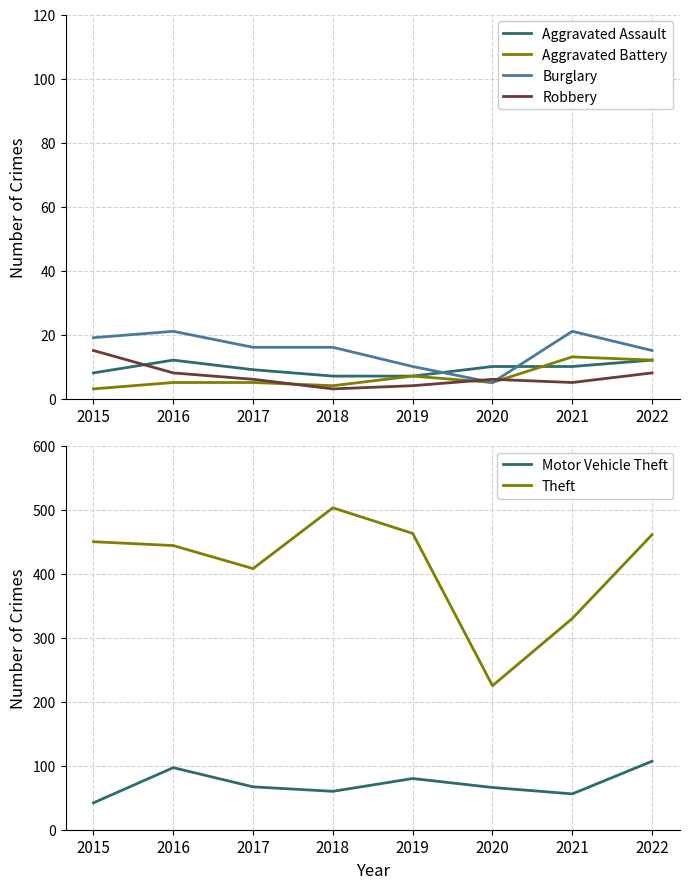

What is the value of the Motor Vehicle Theft point at the 4th from the left?

60